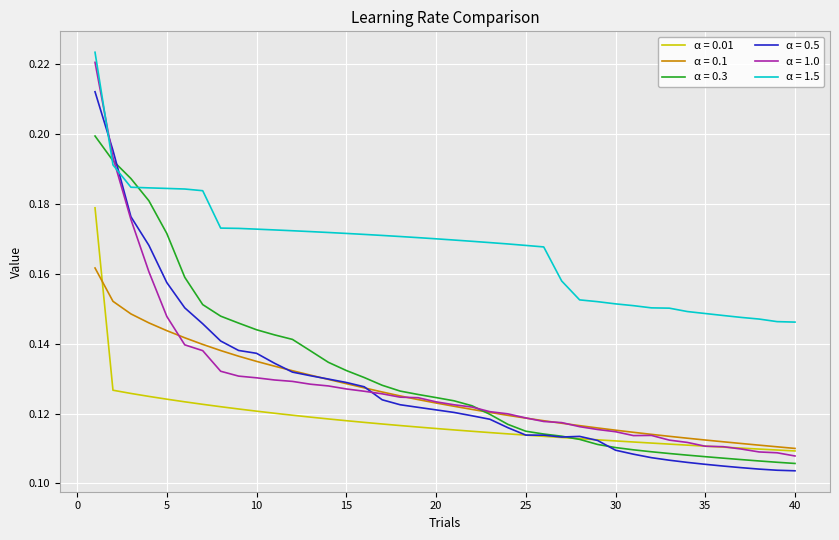

Which series has the largest total across all categories?

α = 1.5